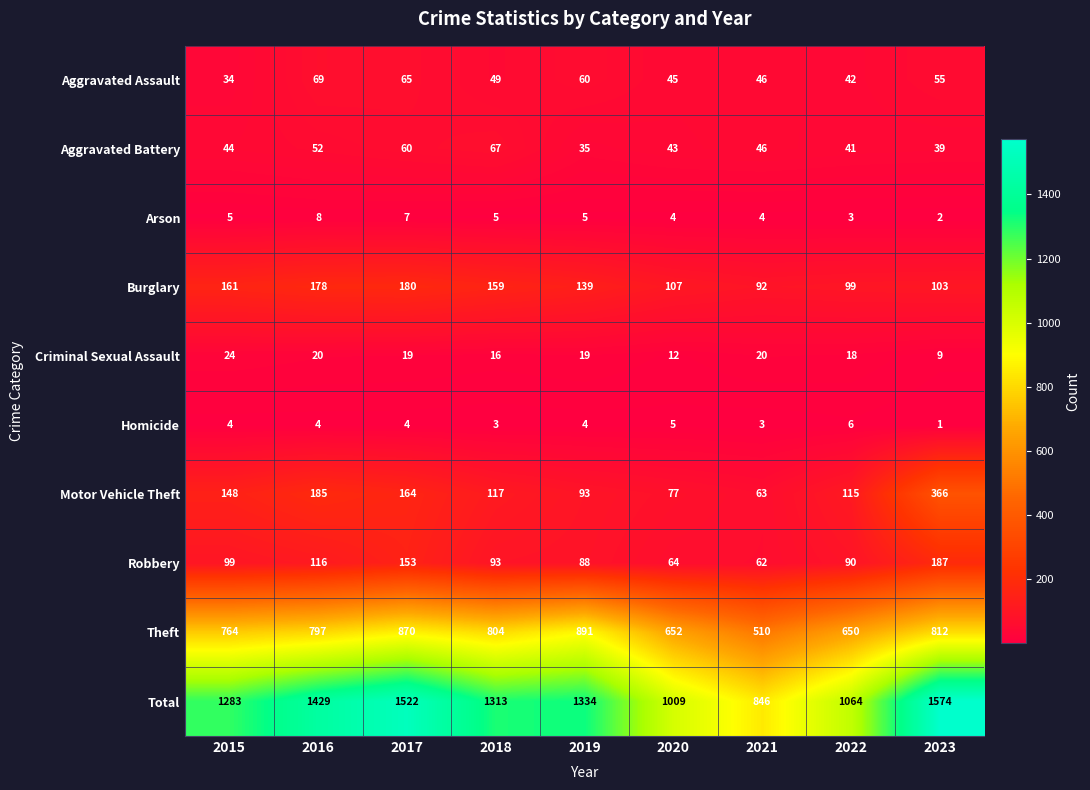

Which series has the largest total across all categories?

Total